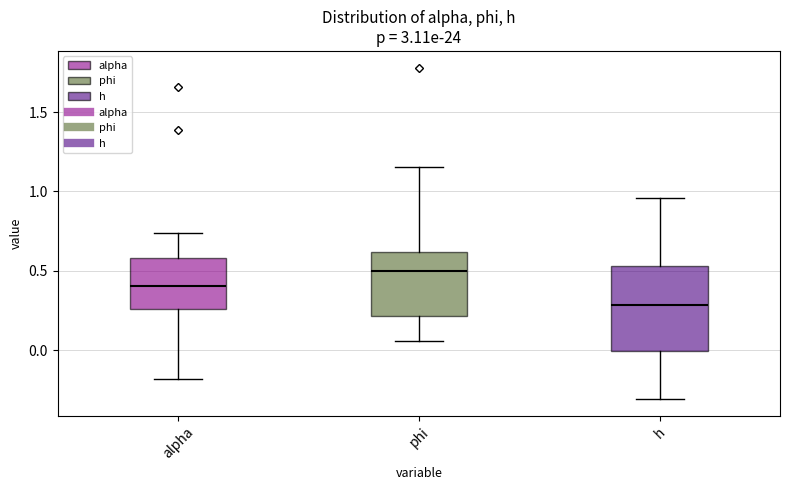

Where does the upper whisker of the box for alpha end on the y-axis? The values are not printed on the chart, so give them approximately, as read against the axis.

0.75